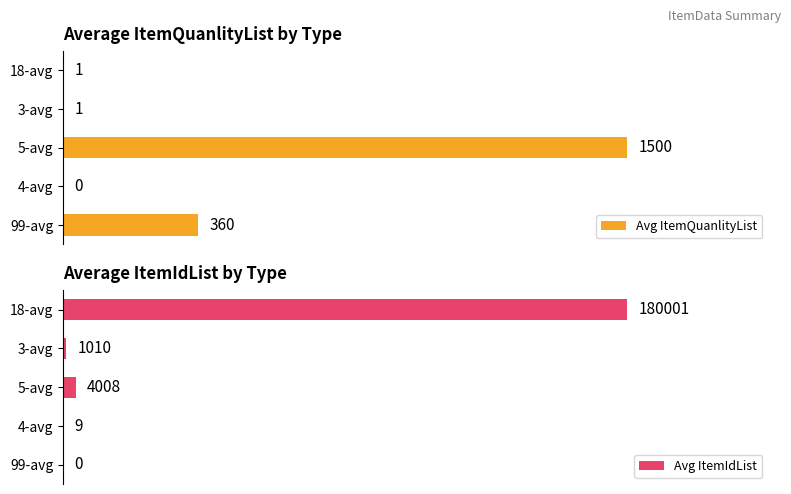

How many bars are there in each group?

2